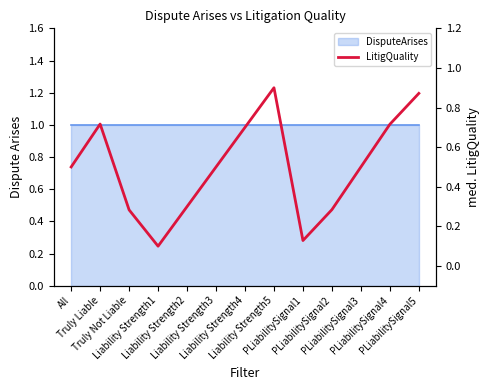

Is it true that the value at All is 0.5?

True